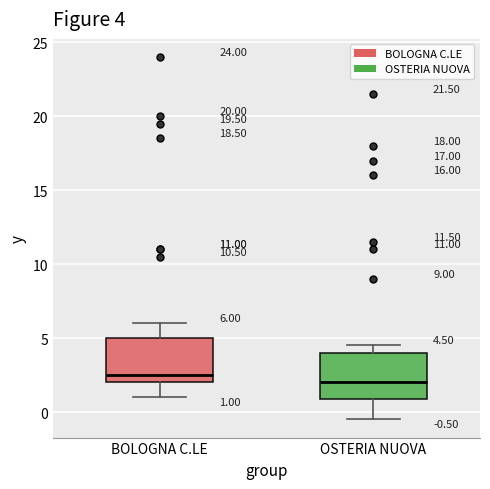

Which box has the lowest median line?

OSTERIA NUOVA